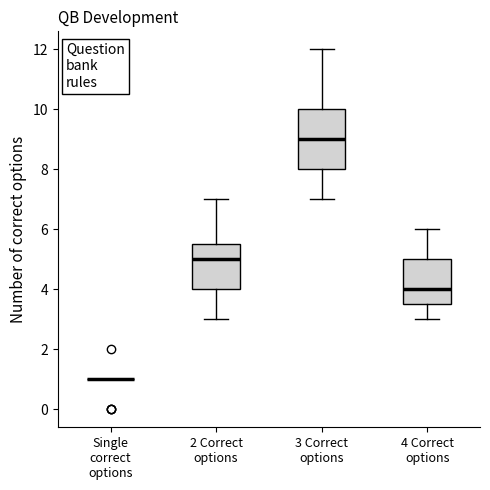

Comparing the boxes themselves (not the whiskers), which one is the tallest?

3 Correct options